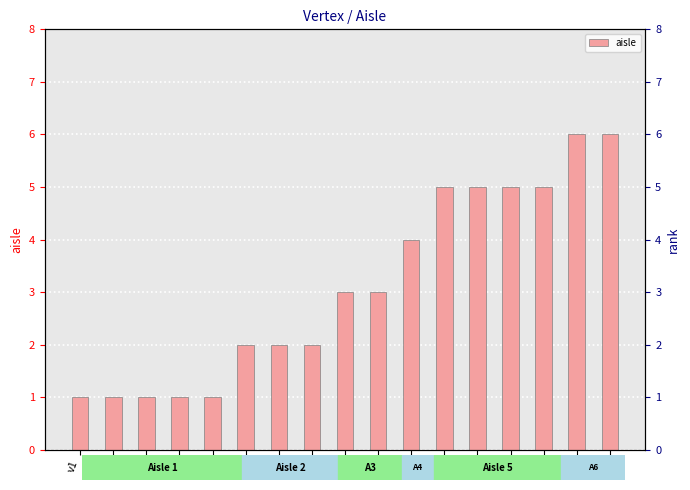

What is the sum of the values at v1 and v9?

4